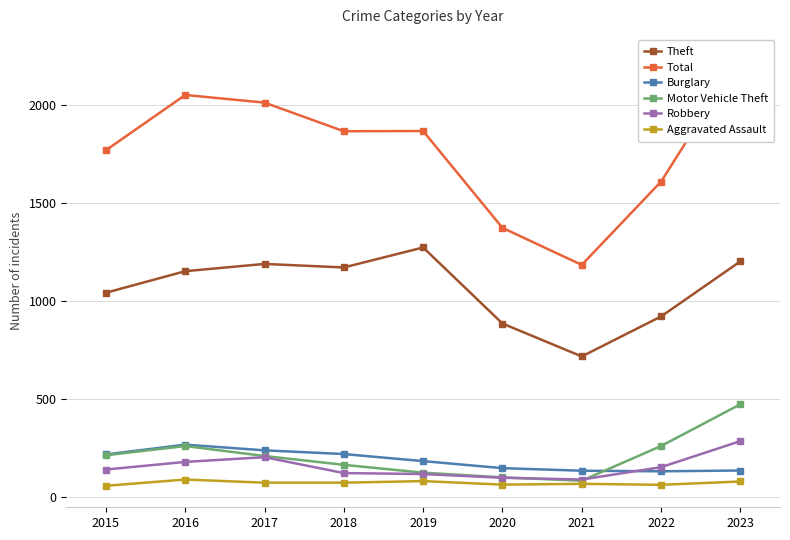

What is the approximate value of Burglary at 2015, to the nearest 50?

200